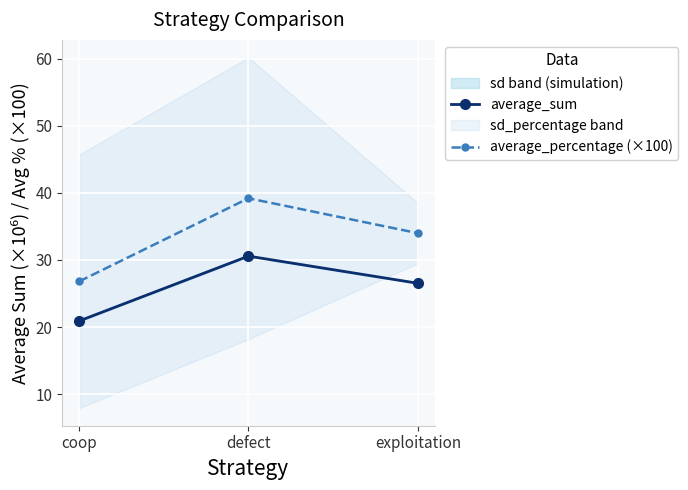

Does the chart display data point markers on the line(s)?

Yes